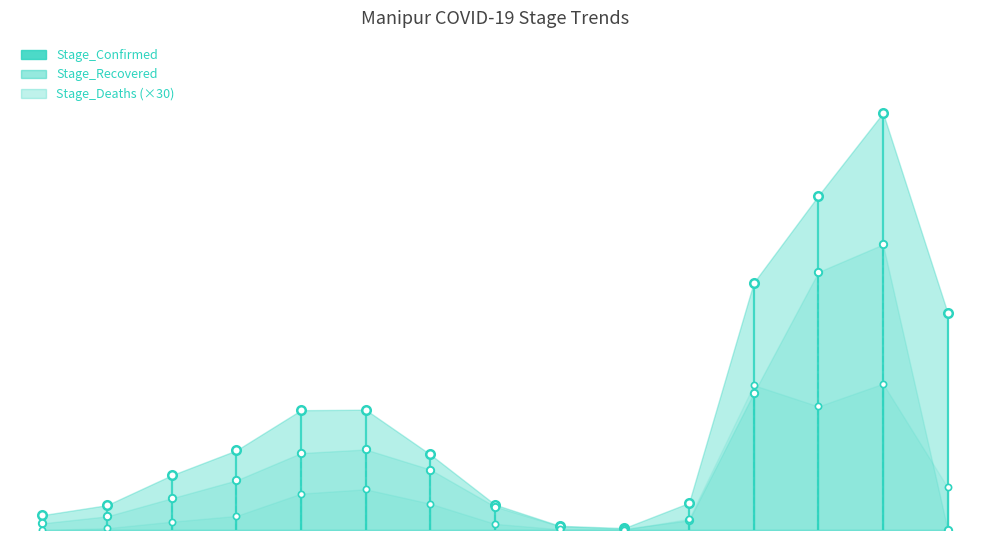

Which series has the largest total across all categories?

Stage_Confirmed